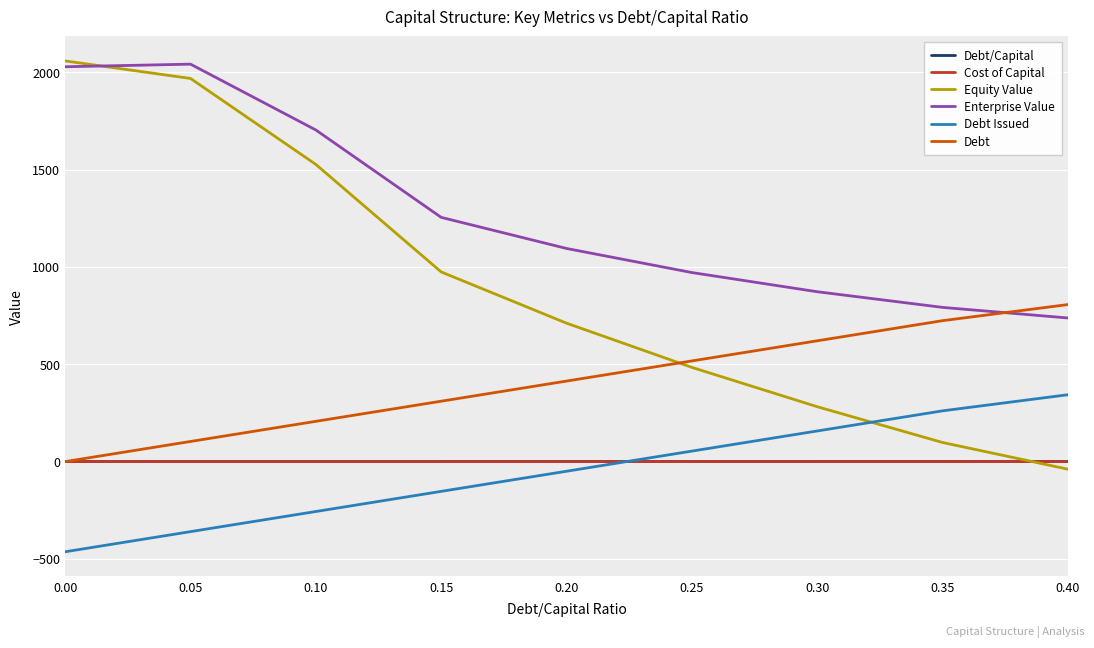

The value of Equity Value at 0.00 is 2059.0. True or false?

True